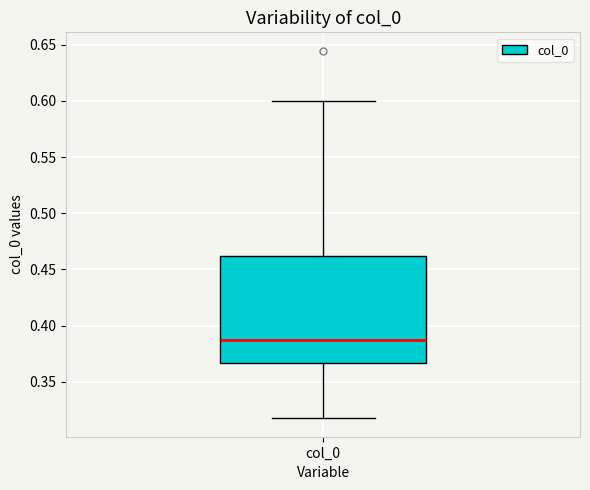

Transcribe this box plot: give where the median line is, the range the box spans, and where the two whiskers end, as read against the y-axis. The values are not printed on the chart, so give them approximately, as read against the axis.

median 0.385, box 0.365 to 0.460, whiskers 0.315 to 0.600